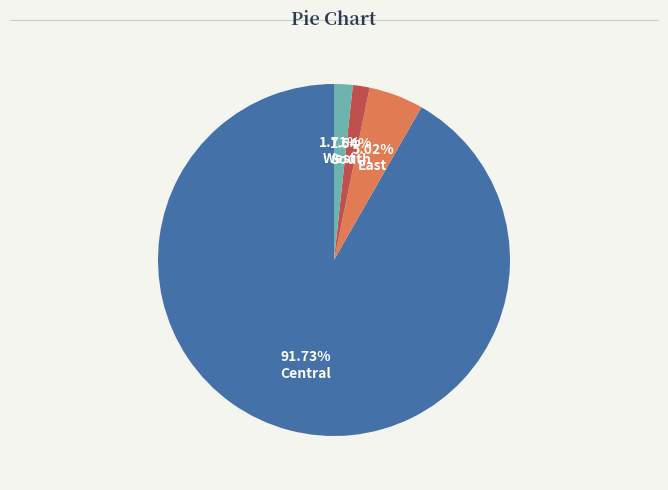

How many segments does this pie chart have?

4